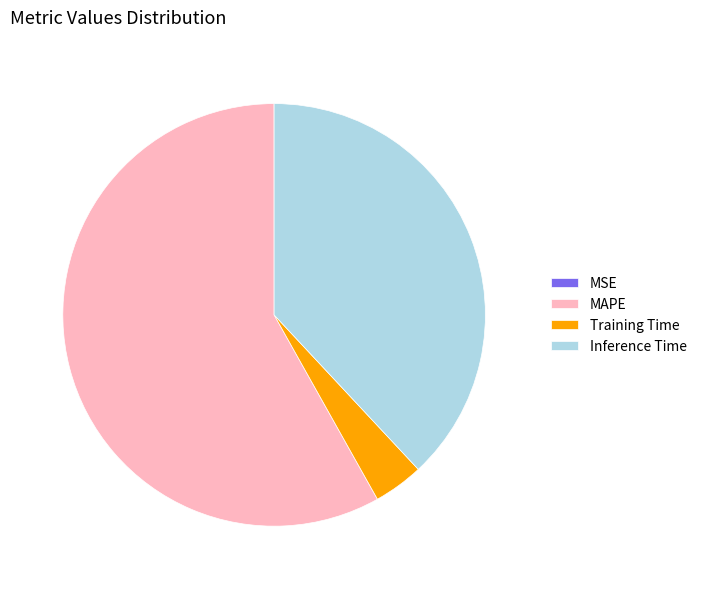

Which has a higher value, Inference Time or Training Time?

Inference Time